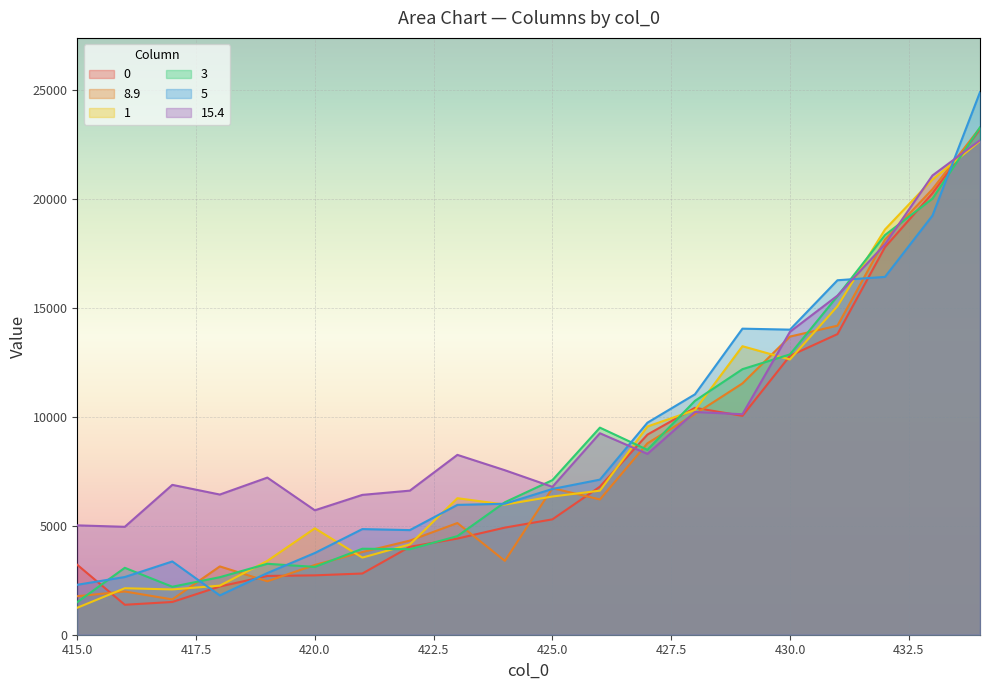

What is the value of the 8.9 point at the 2nd from the left?

1985.4